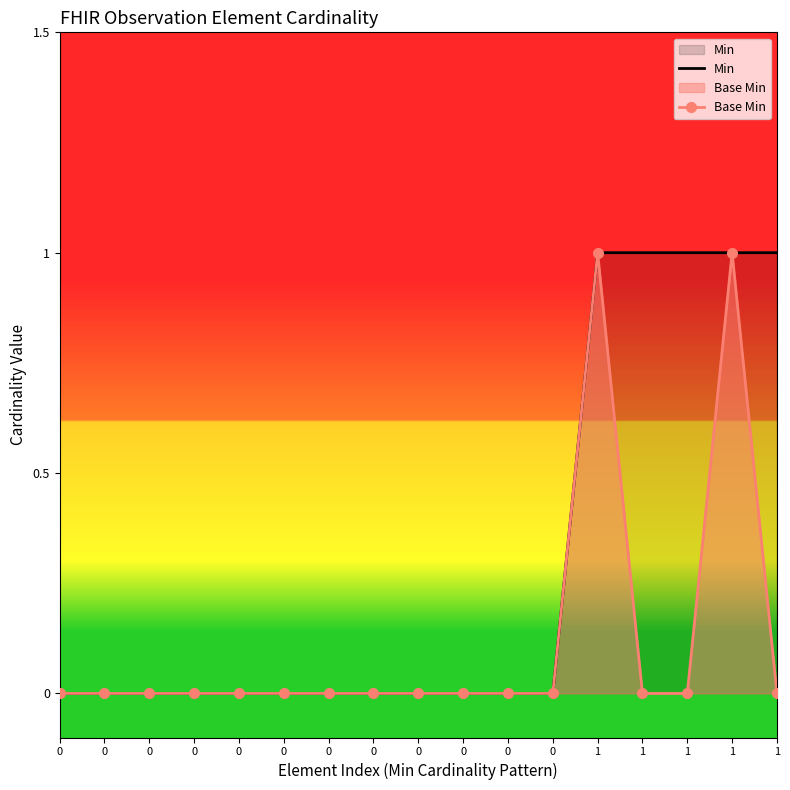

True or false: Min and Base Min intersect in this chart.

False